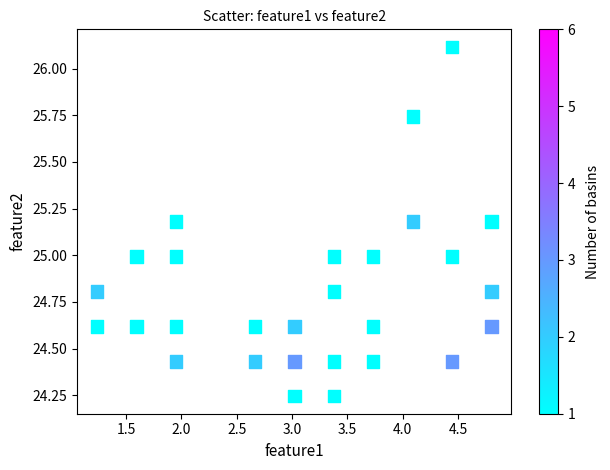

What is the range of Y values (max minus min)?

1.9